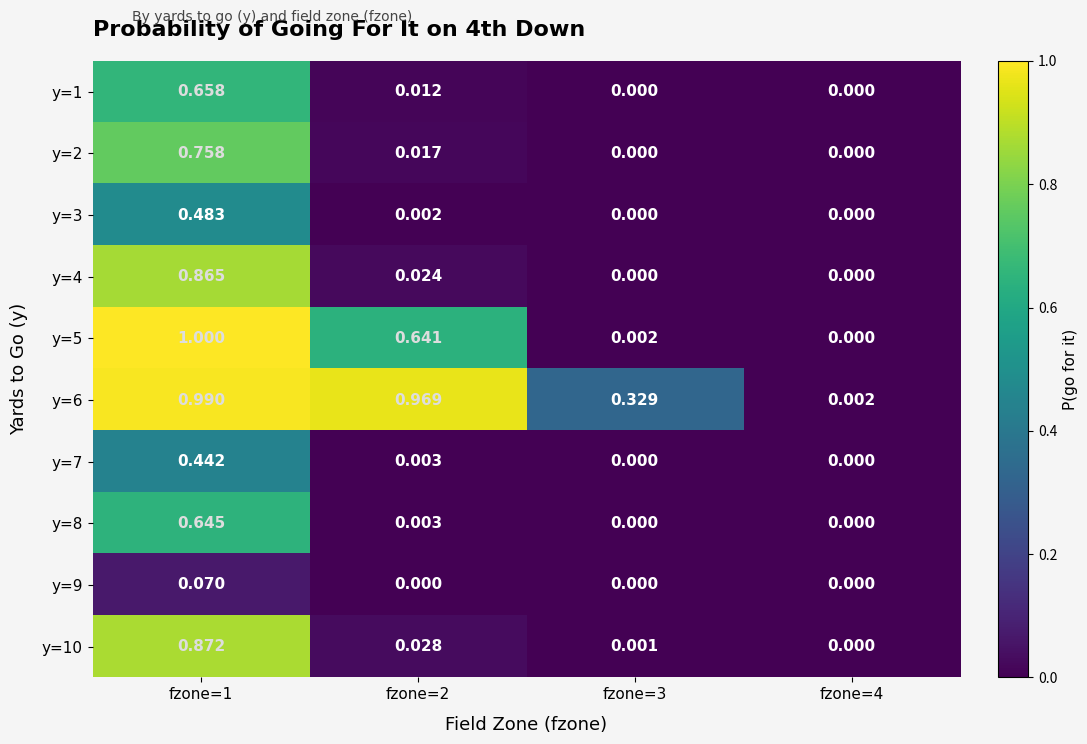

Is the value of y=1 at fzone=4 greater than the value of y=2 at fzone=2?

No